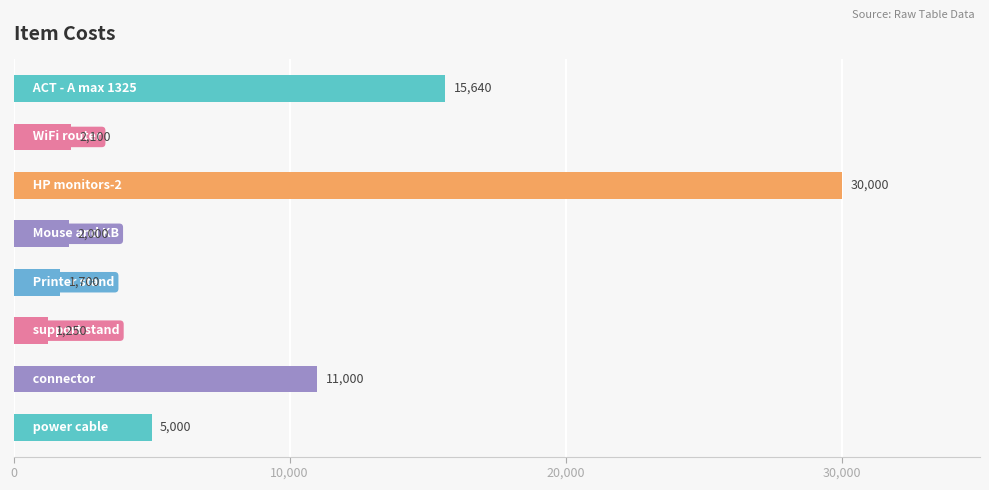

What is the difference between the maximum and minimum values?

28750